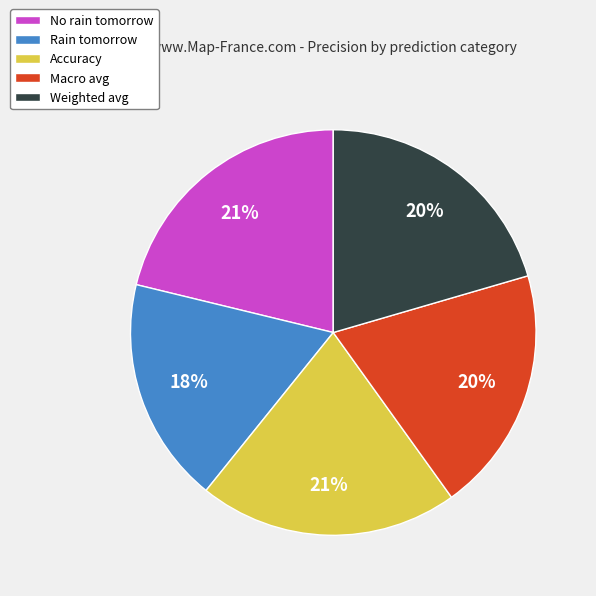

To the nearest percent, what is the average slice percentage?

20%